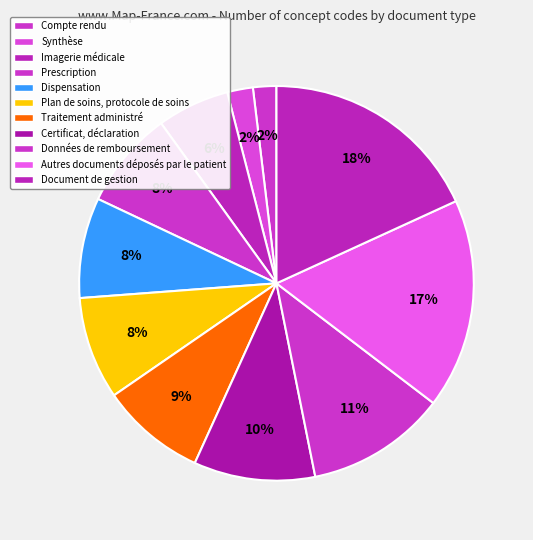

How many segments does this pie chart have?

11